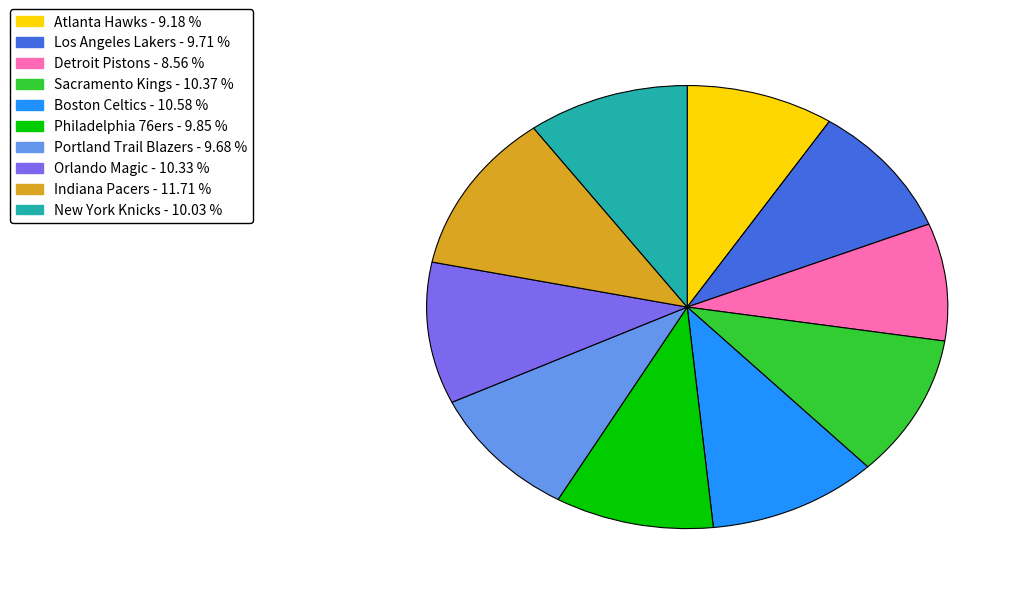

Combined, do Detroit Pistons and Los Angeles Lakers account for over 50%?

No